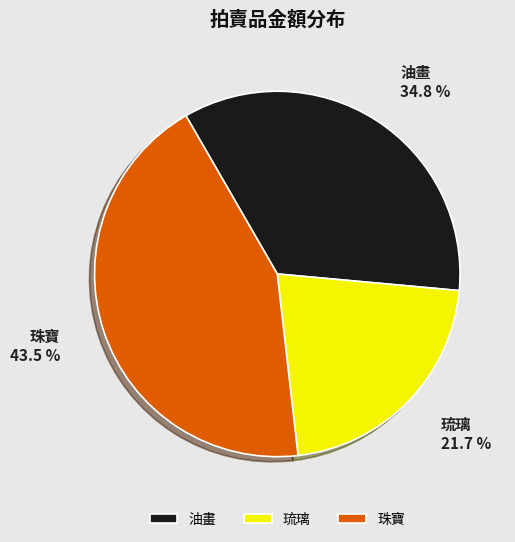

Does any single category account for the majority?

No